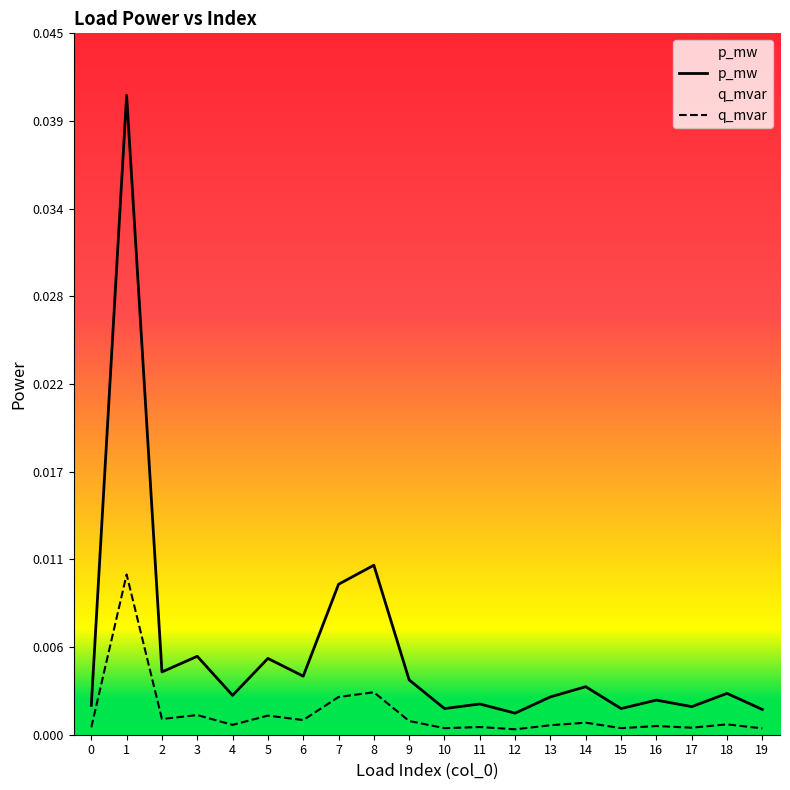

Between 4 and 5, which series saw the biggest shift?

p_mw